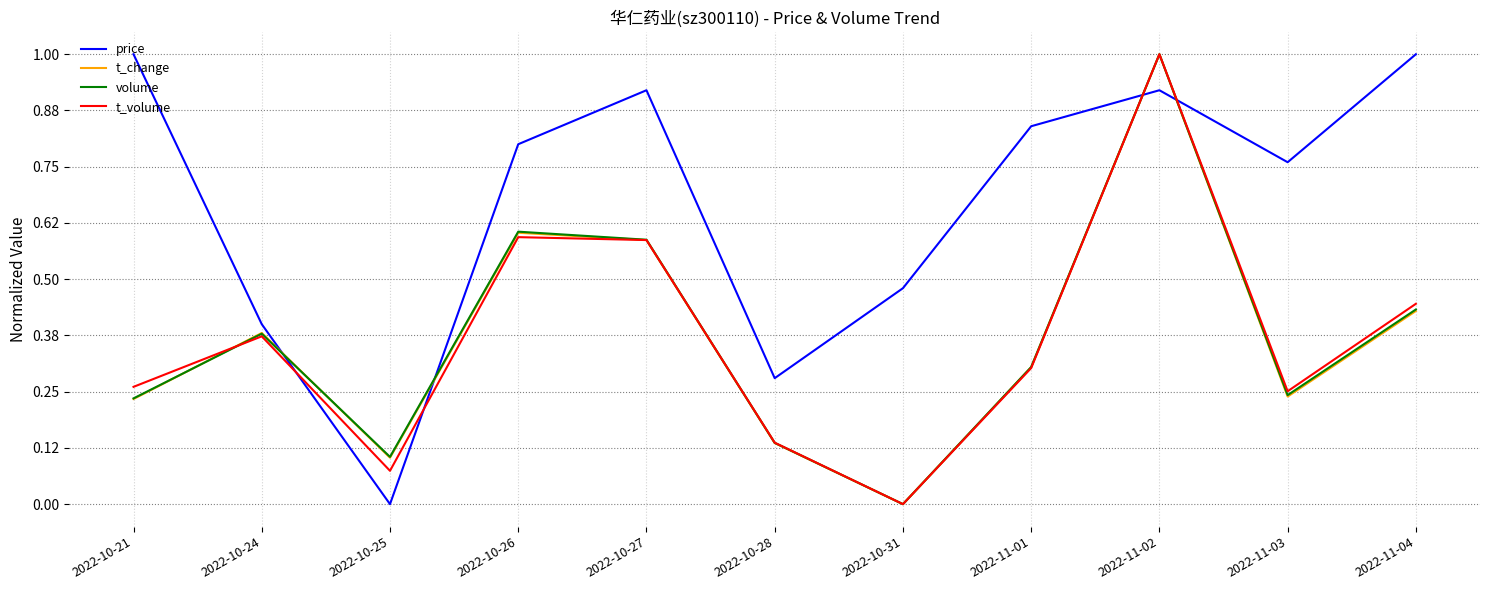

Which series has the largest total across all categories?

price